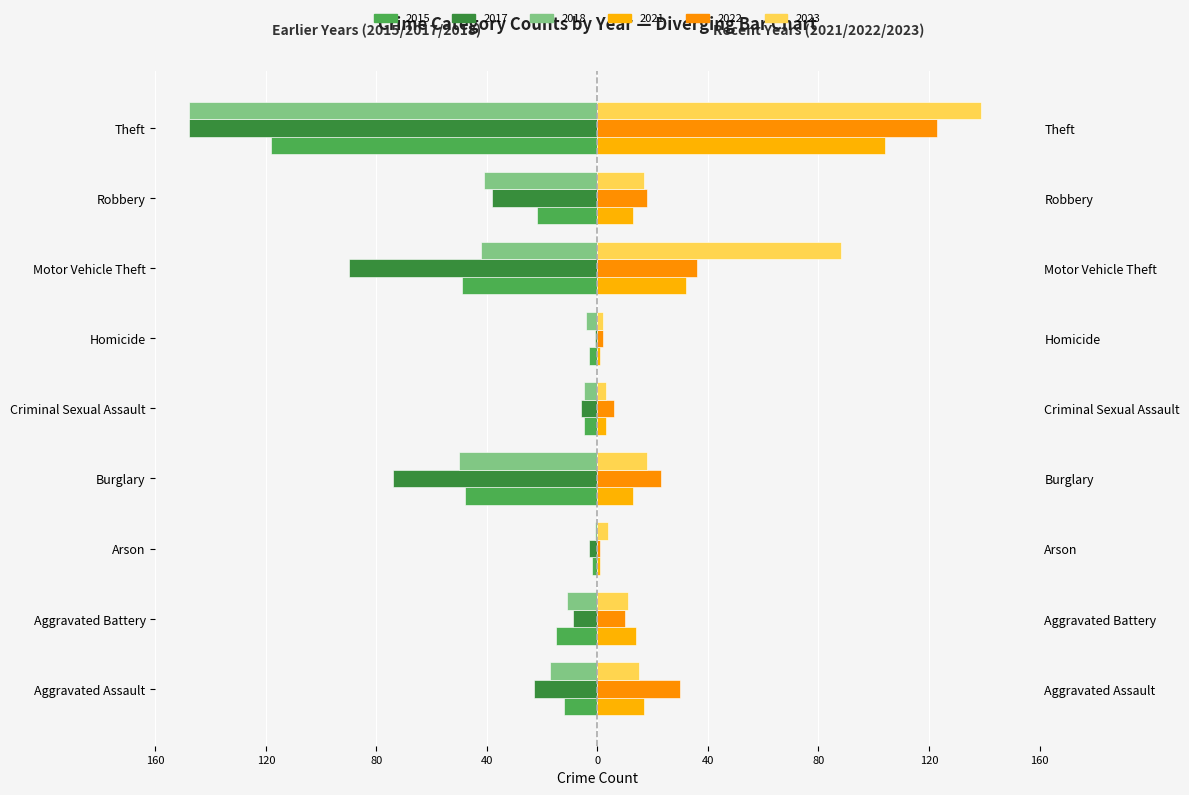

At how many categories does at least one series exceed -144?

9